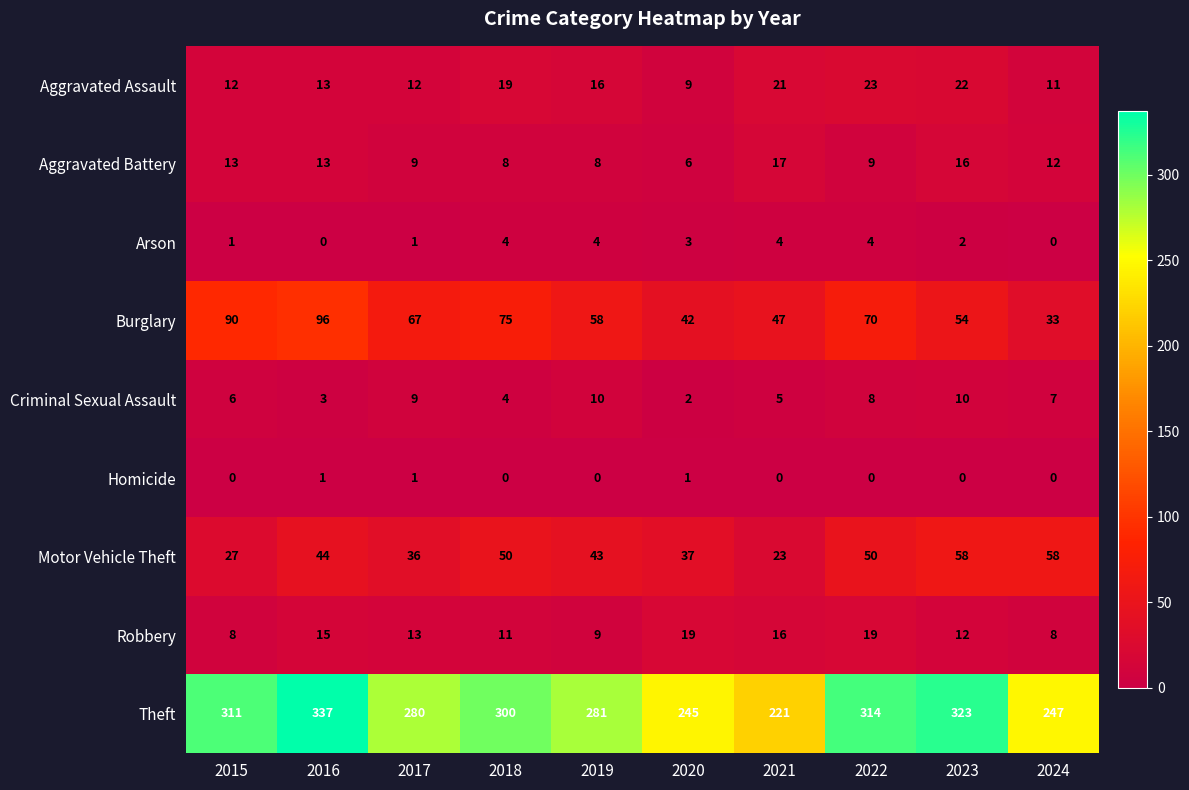

Which series has the largest range (max minus min)?

Theft